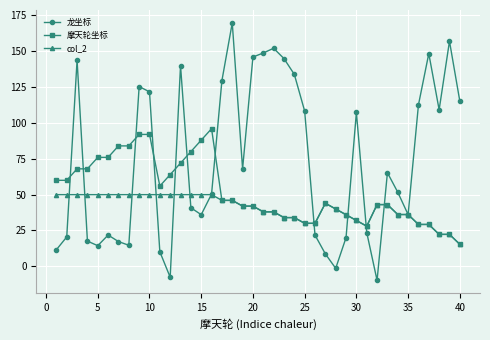

Which series has the widest spread of values?

龙坐标